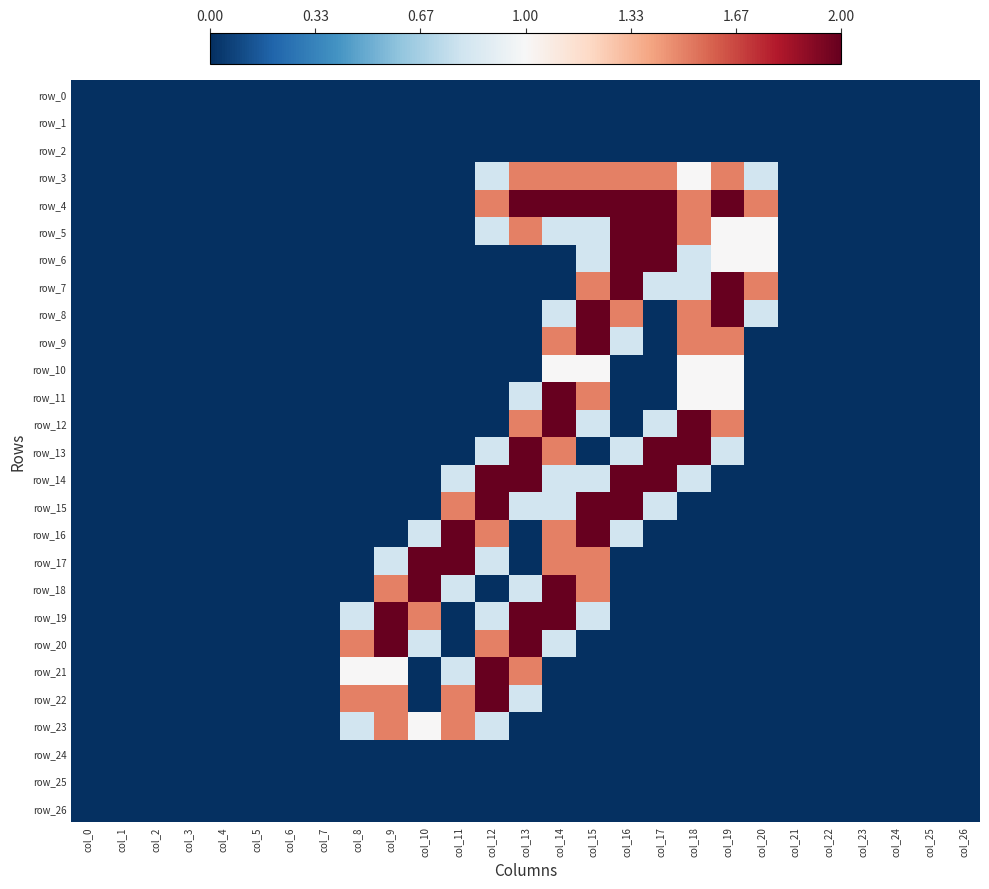

Between col_10 and col_18, which series saw the biggest shift?

row_12